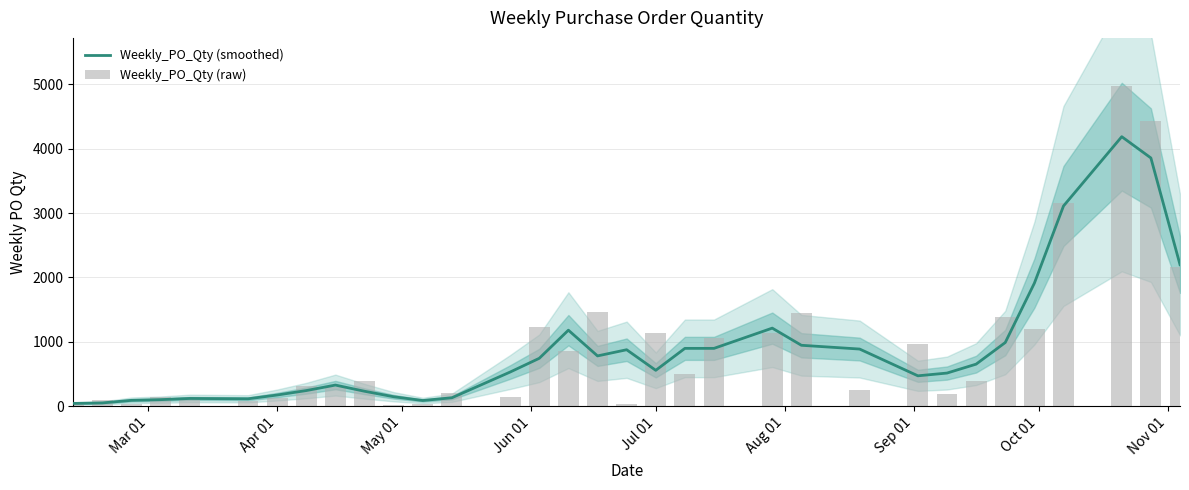

What are all the series names shown in the legend?

Weekly_PO_Qty (smoothed), Weekly_PO_Qty (raw)